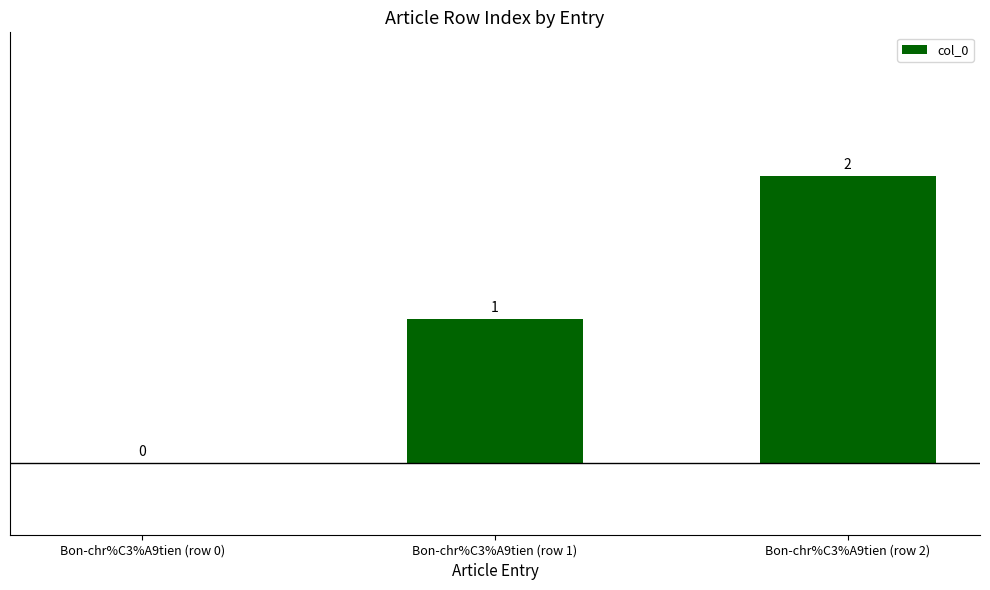

What is the sum of the values at Bon-chr%C3%A9tien (row 2) and Bon-chr%C3%A9tien (row 1)?

3